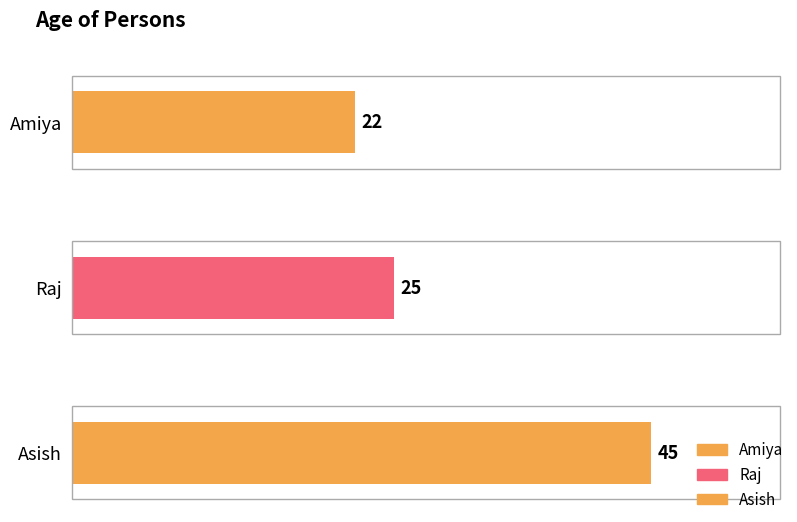

Which category has the highest value across all series?

Asish